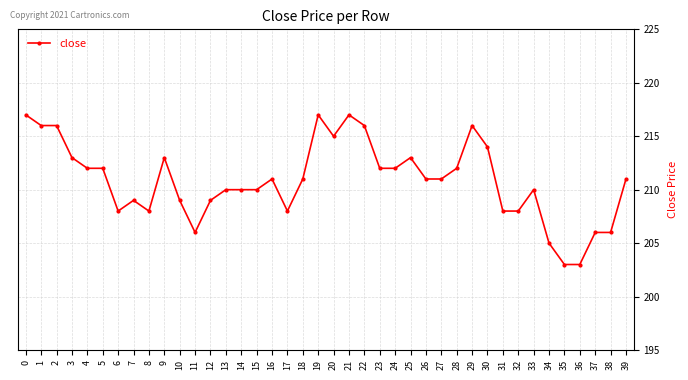

True or false: there are more than 2 points higher than both neighbors.

True